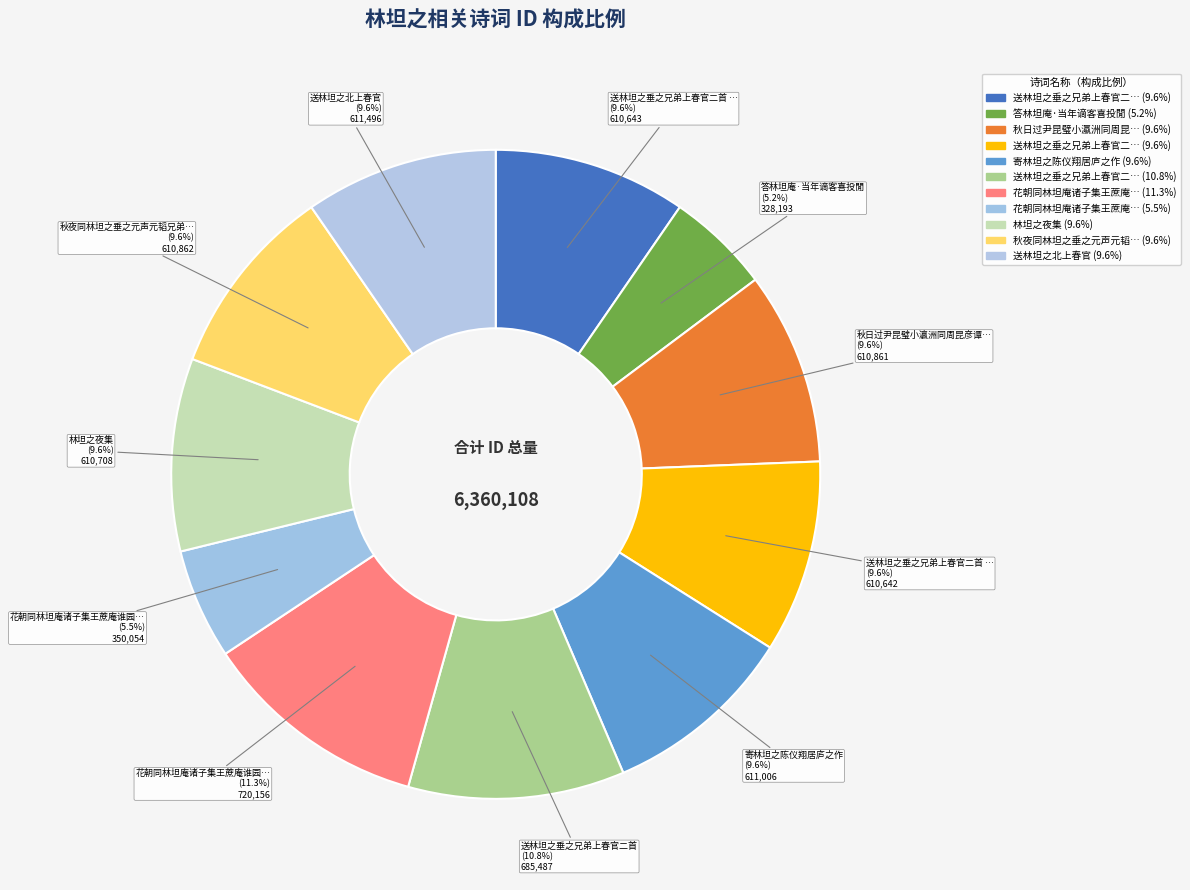

To the nearest percent, what is the average slice percentage?

9%